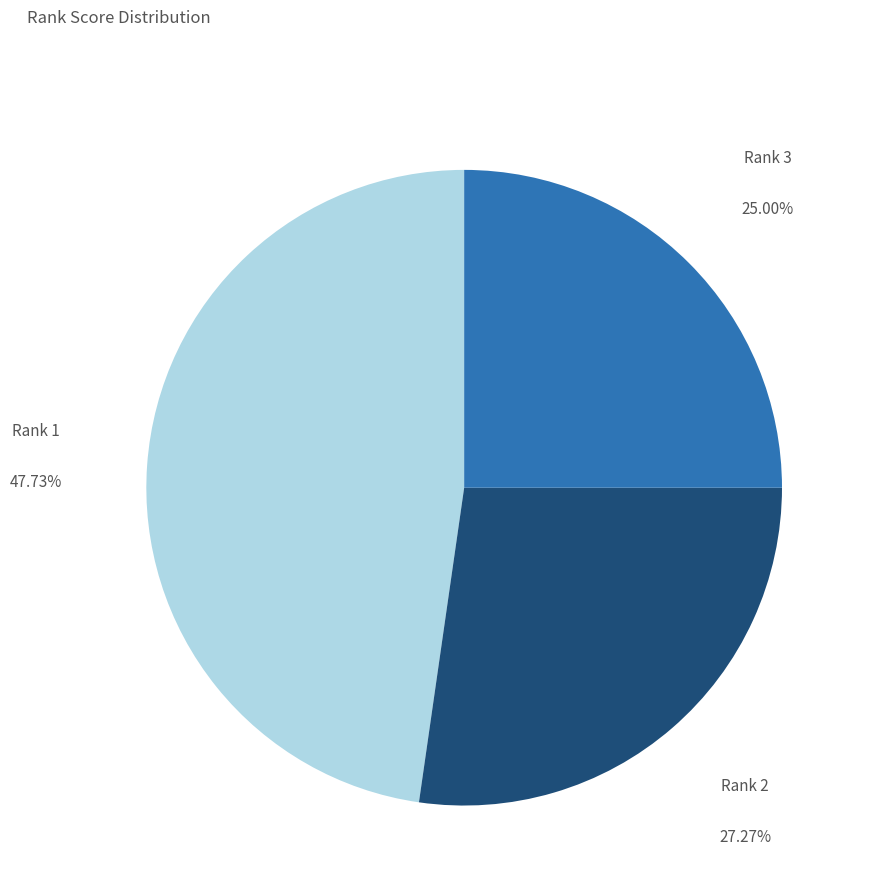

Does any single category account for the majority?

No